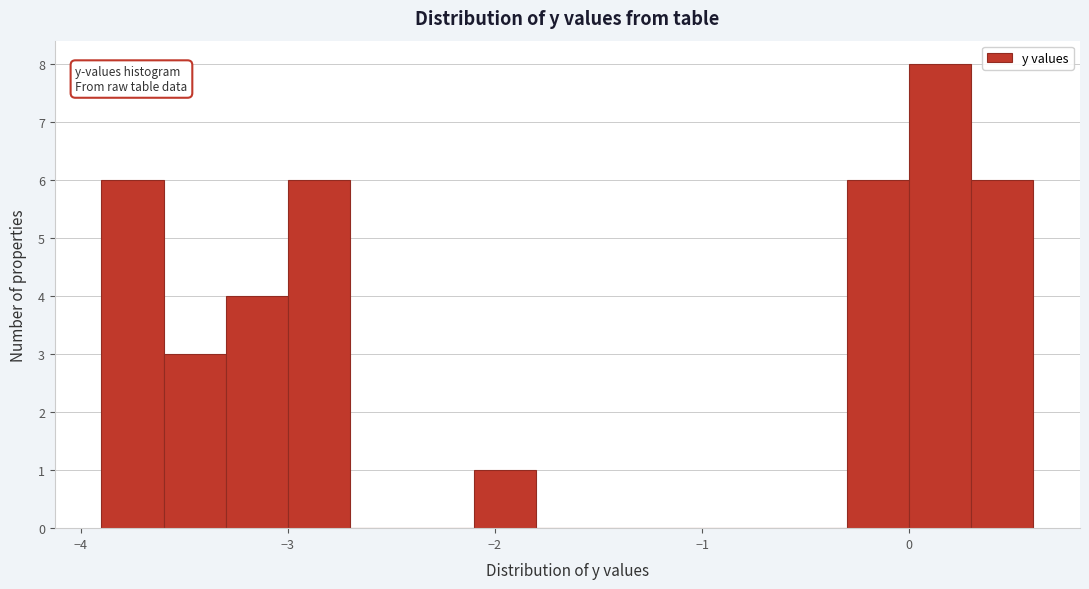

Read against the x-axis, roughly where is the centre of the tallest bar?

0.2